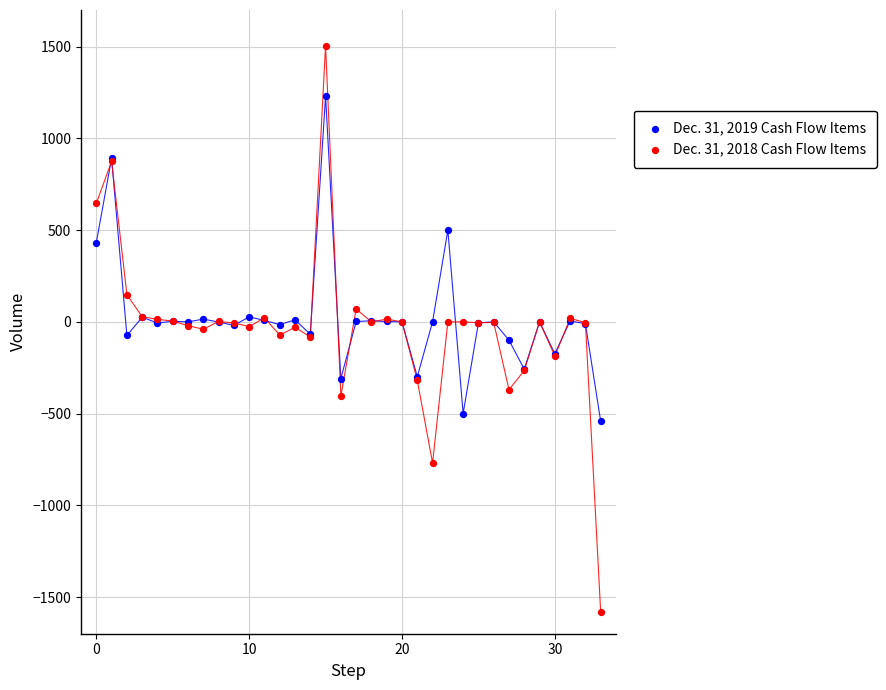

What are all the series names shown in the legend?

Dec. 31, 2019 Cash Flow Items, Dec. 31, 2018 Cash Flow Items